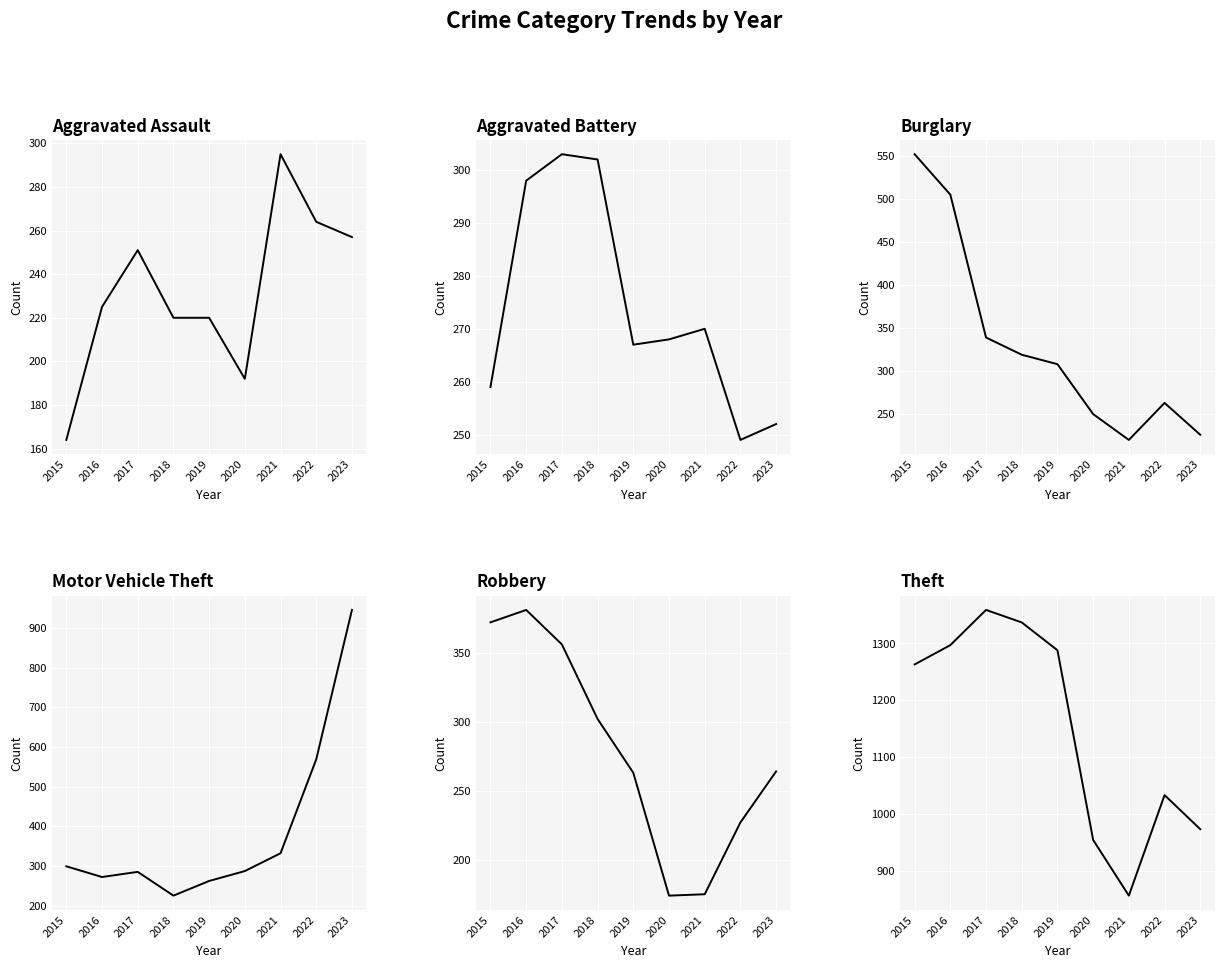

Which label corresponds to the largest value in the chart?

2017